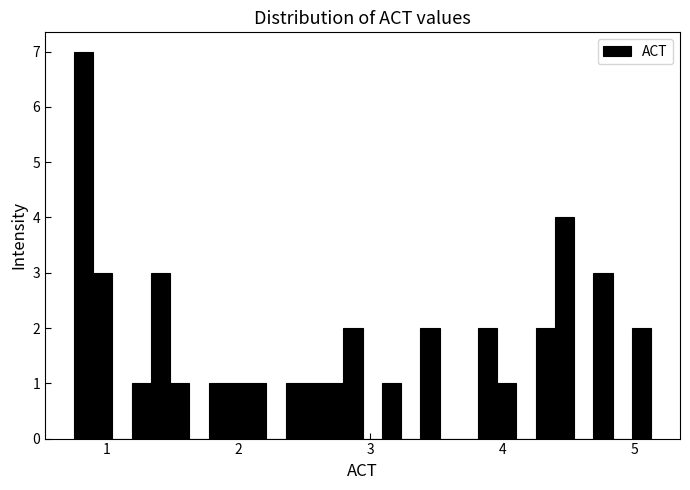

Read against the x-axis, roughly where is the centre of the tallest bar?

0.8